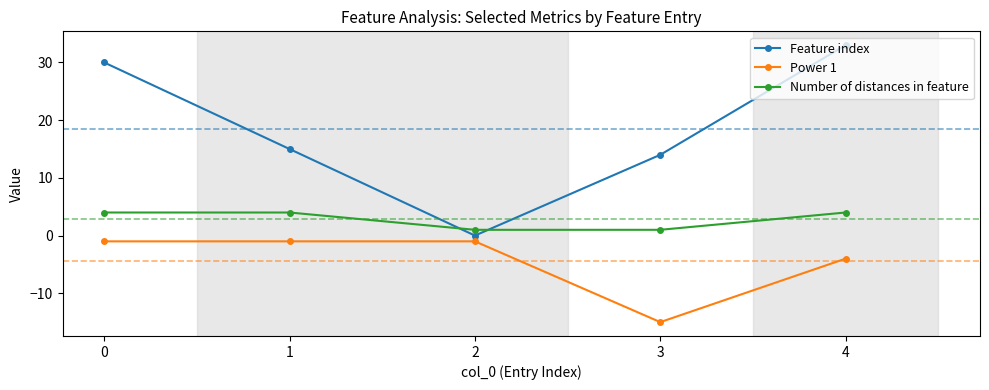

Which series has the widest spread of values?

Feature index